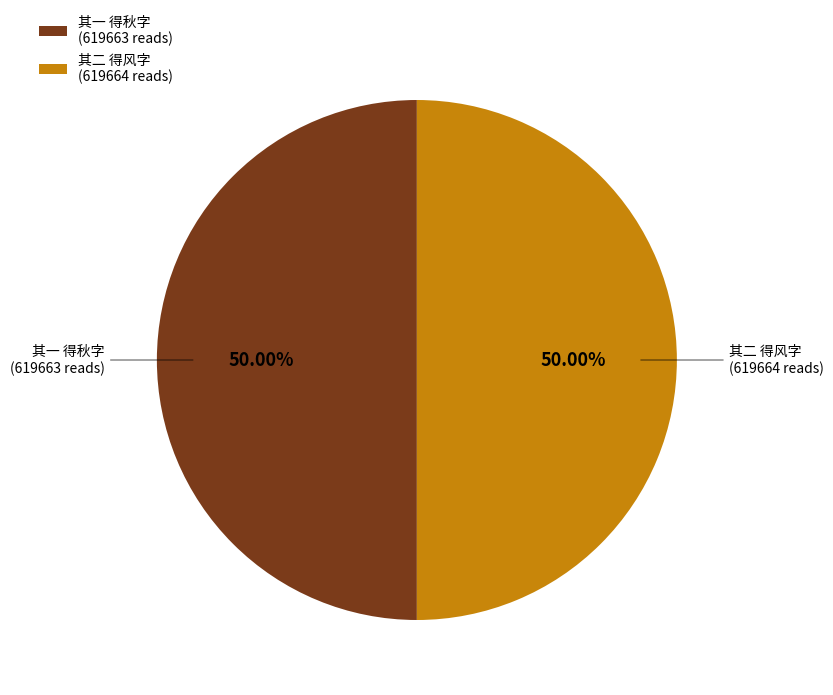

Do 其二 得风字 (619664 reads) and 其一 得秋字 (619663 reads) together represent more than half of the pie?

Yes